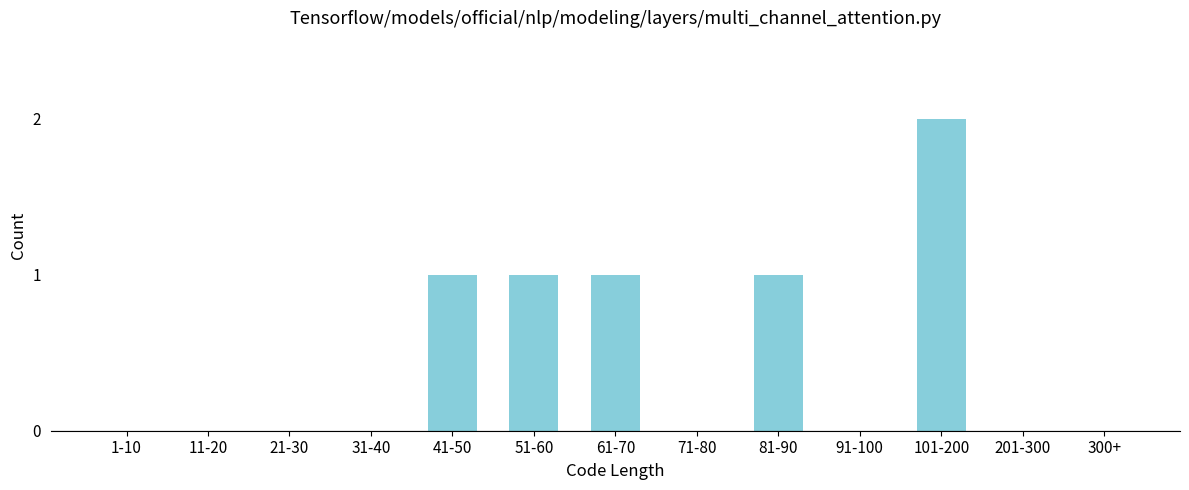

Reading left to right, list all the values displayed in this chart.

1-10=0	11-20=0	21-30=0	31-40=0	41-50=1	51-60=1	61-70=1	71-80=0	81-90=1	91-100=0	101-200=2	201-300=0	300+=0